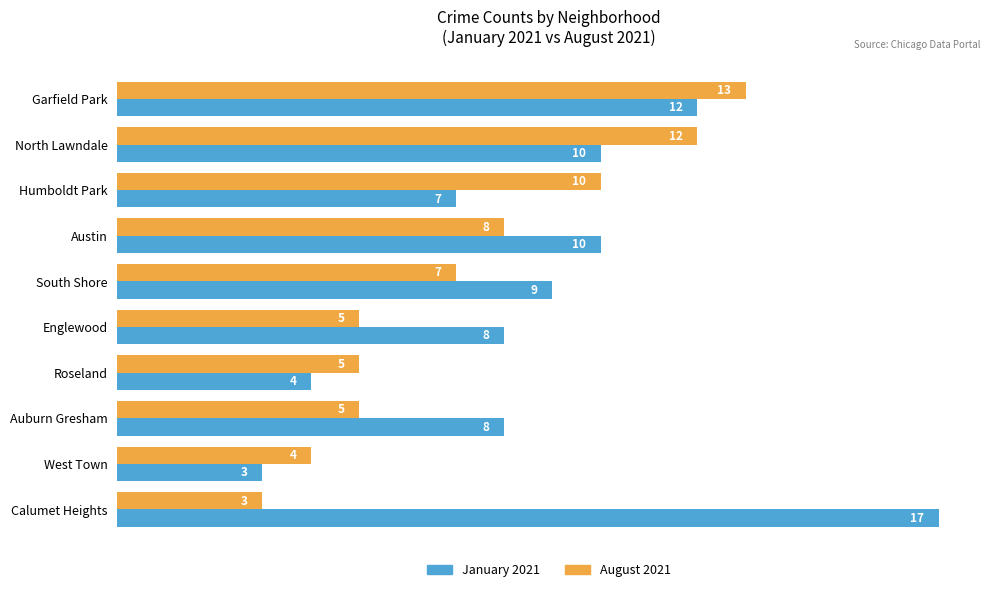

At which category does the chart reach its peak across all series?

Calumet Heights